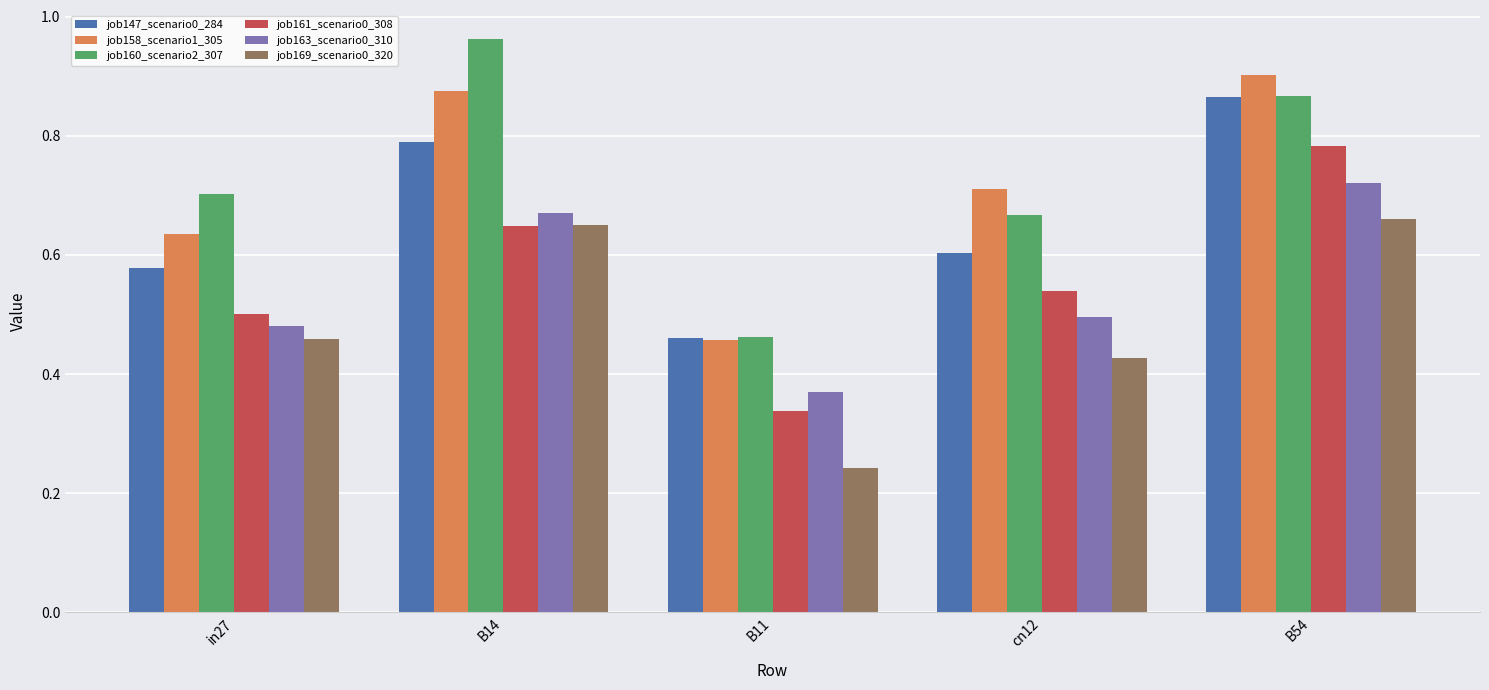

Where is job147_scenario0_284 nearest to the value 0?

B11